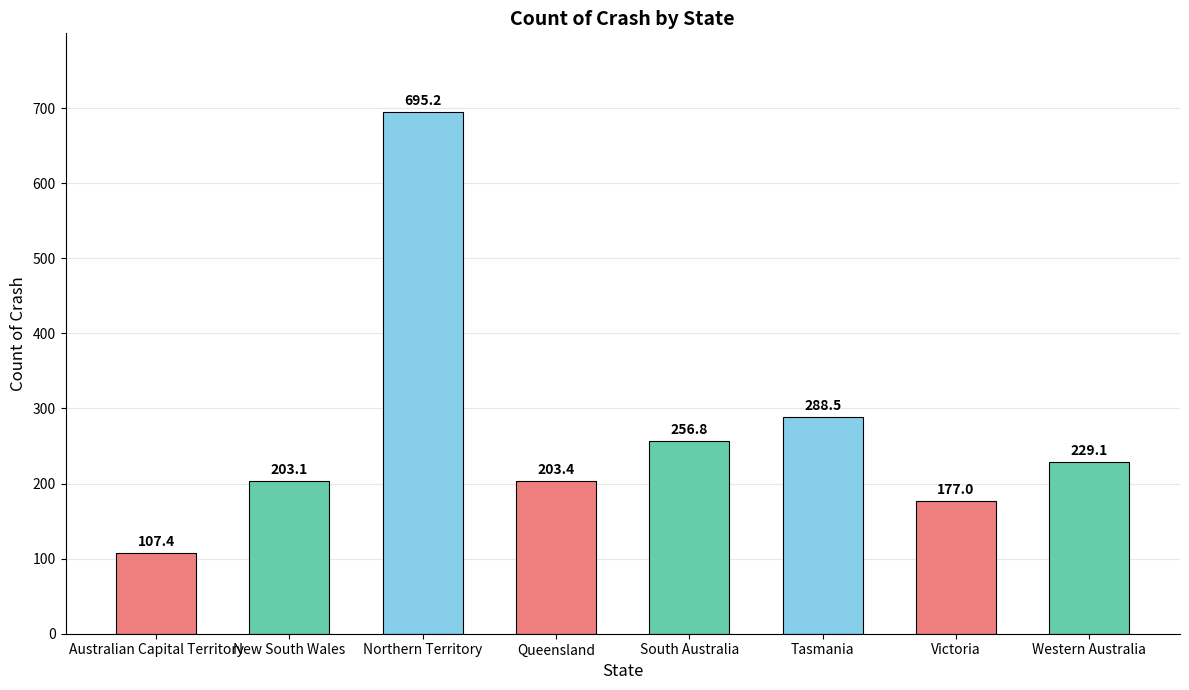

The chart shows a value of 256.8 at South Australia. True or false?

True